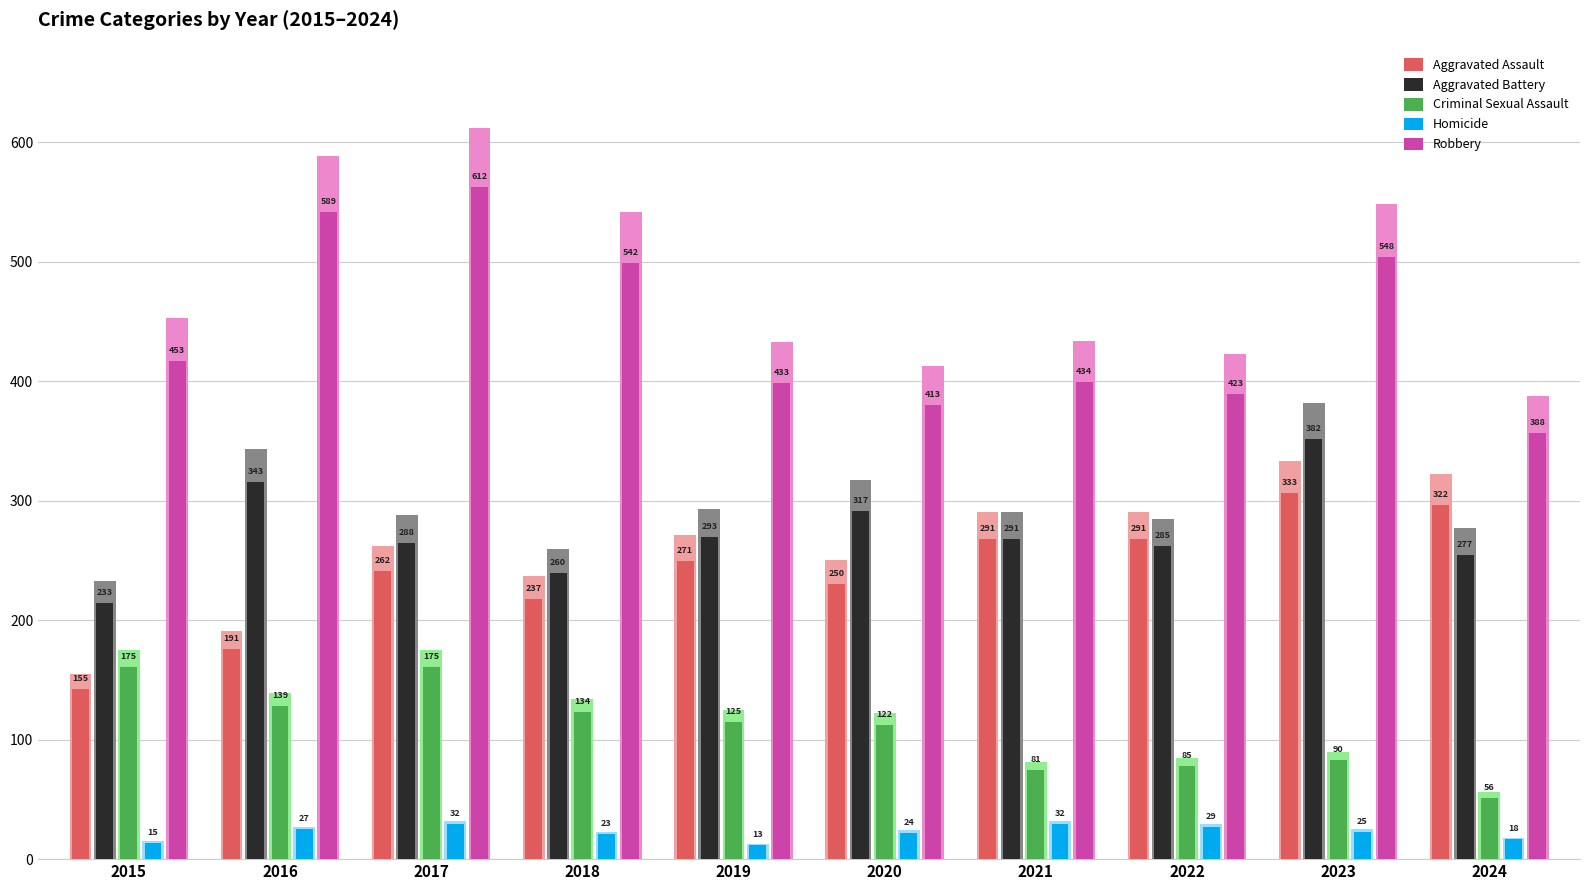

Which category has the highest value across all series?

2017